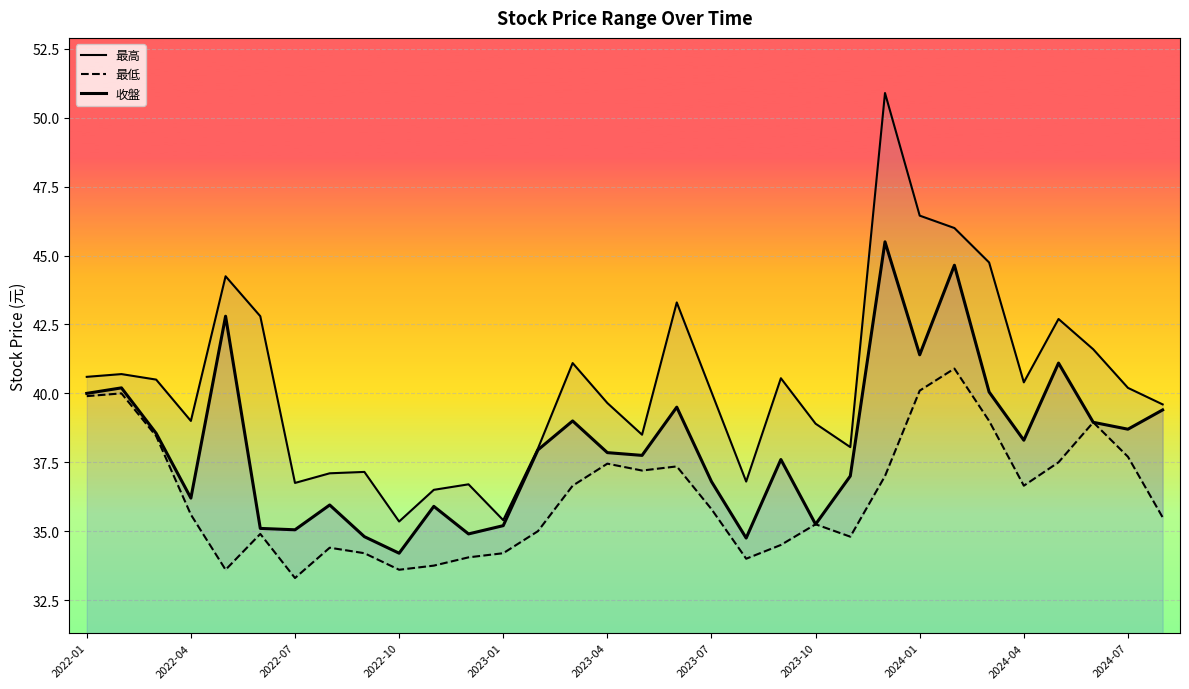

How many data points in 收盤 are less than 37?

12